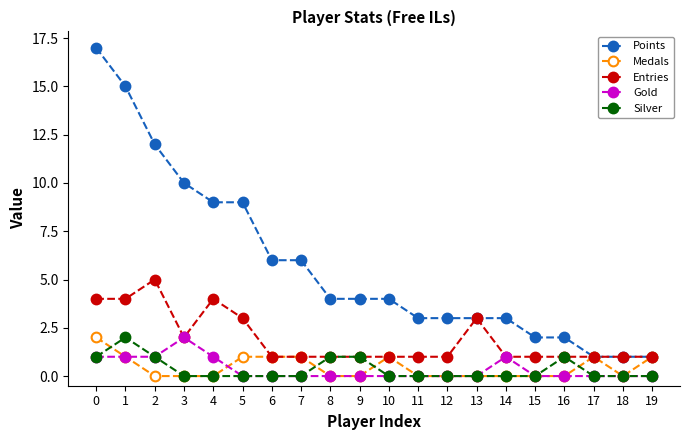

Which series has the widest spread of values?

Points